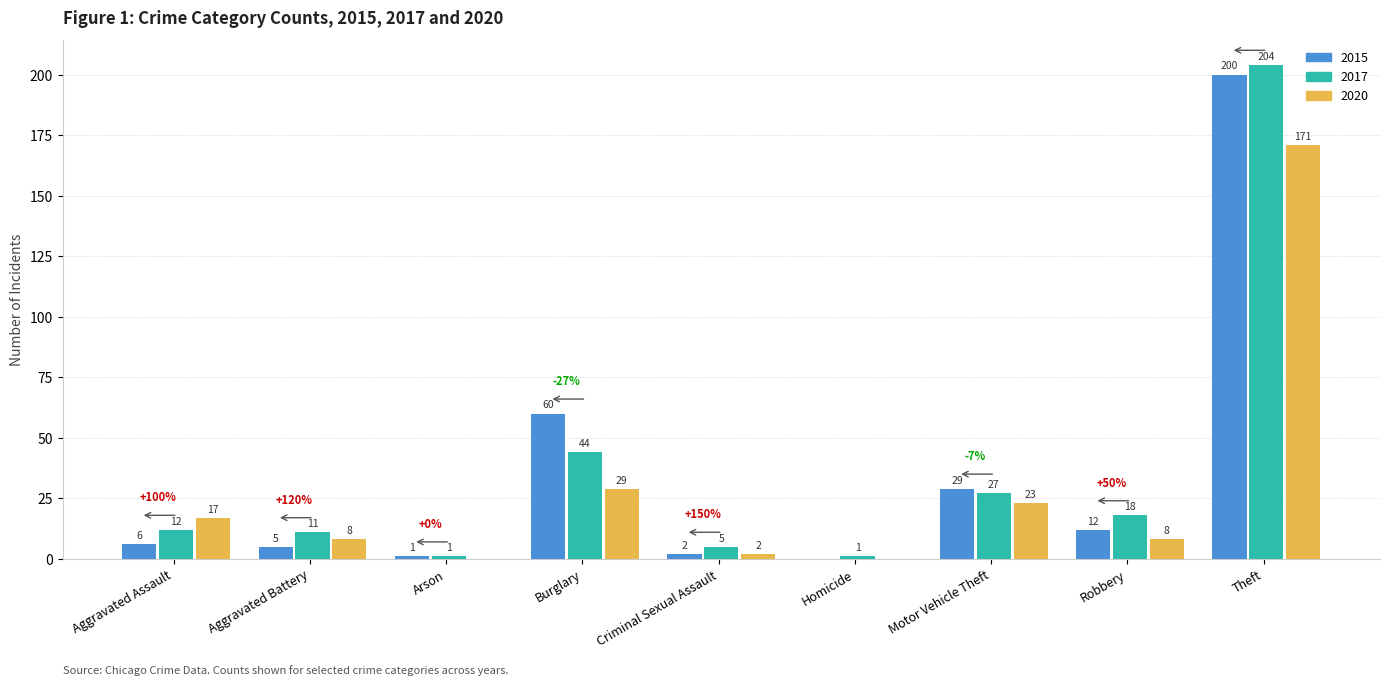

Is it true that 2020 equals 2 at Criminal Sexual Assault?

True